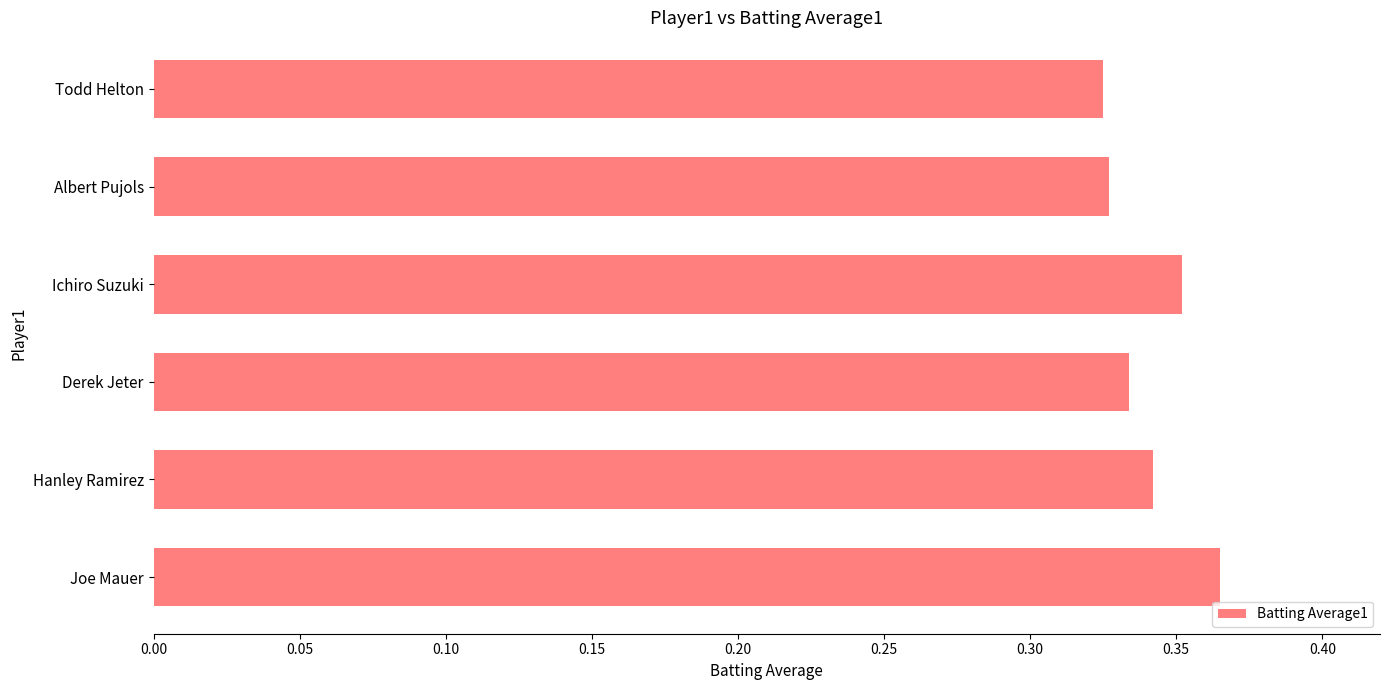

What is the sum of all values?

2.0